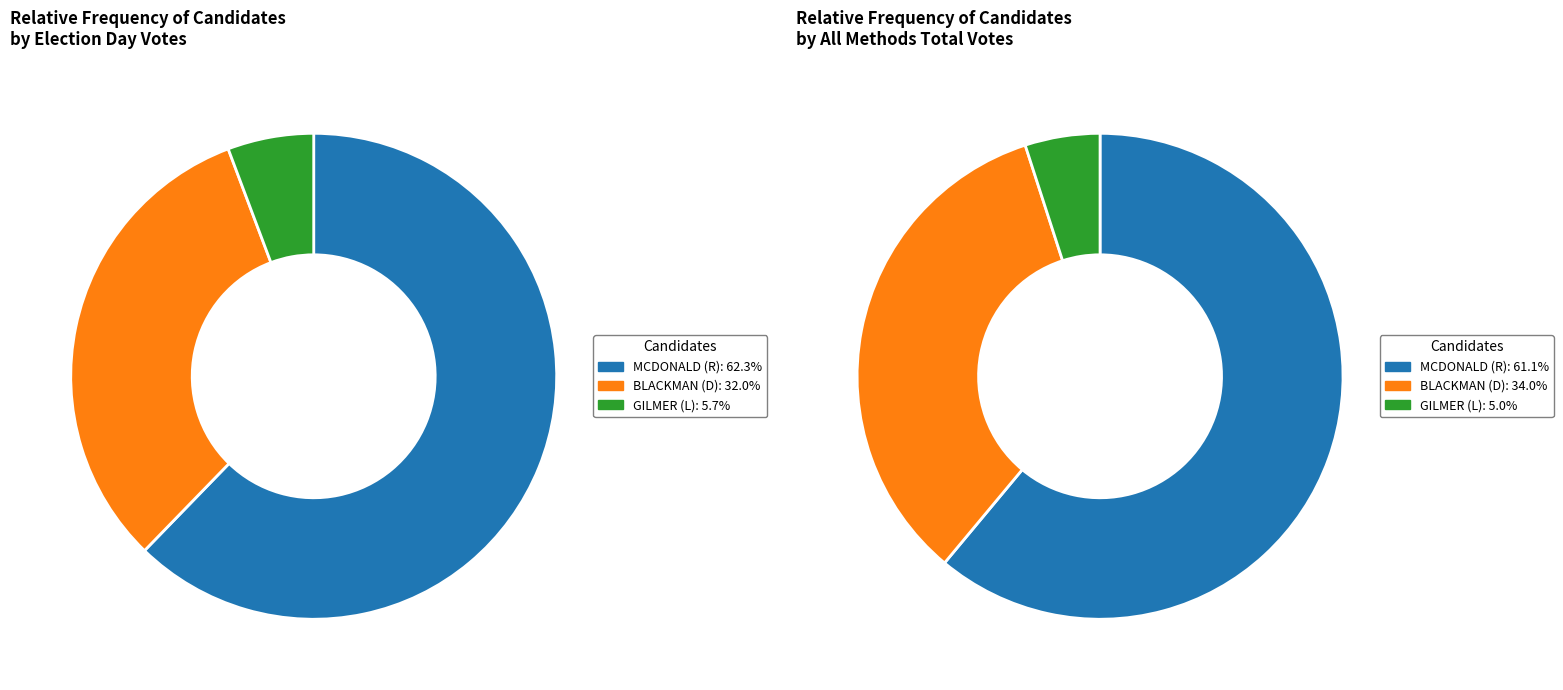

What percentage is the GILMER (L) Total Votes slice, to the nearest percent?

5%